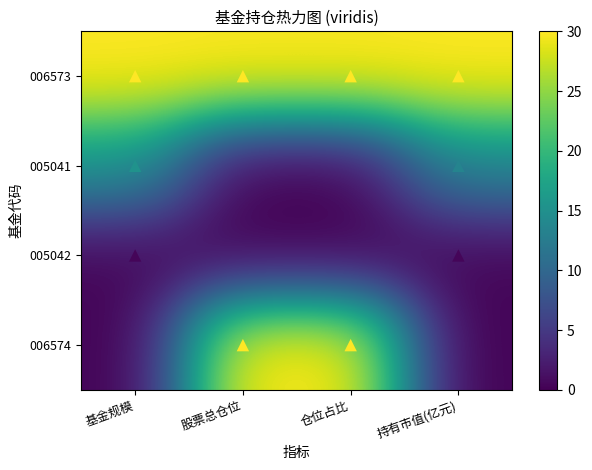

How many data points does each series have?

4